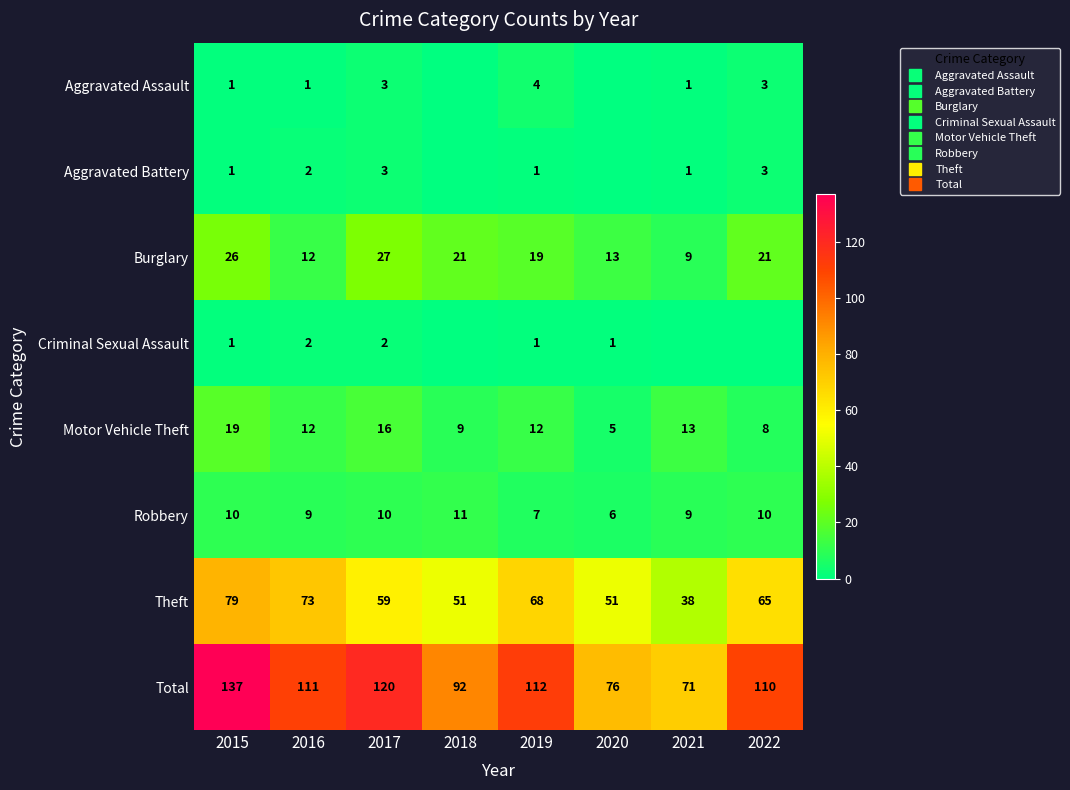

Where is Burglary nearest to the value 18?

2019